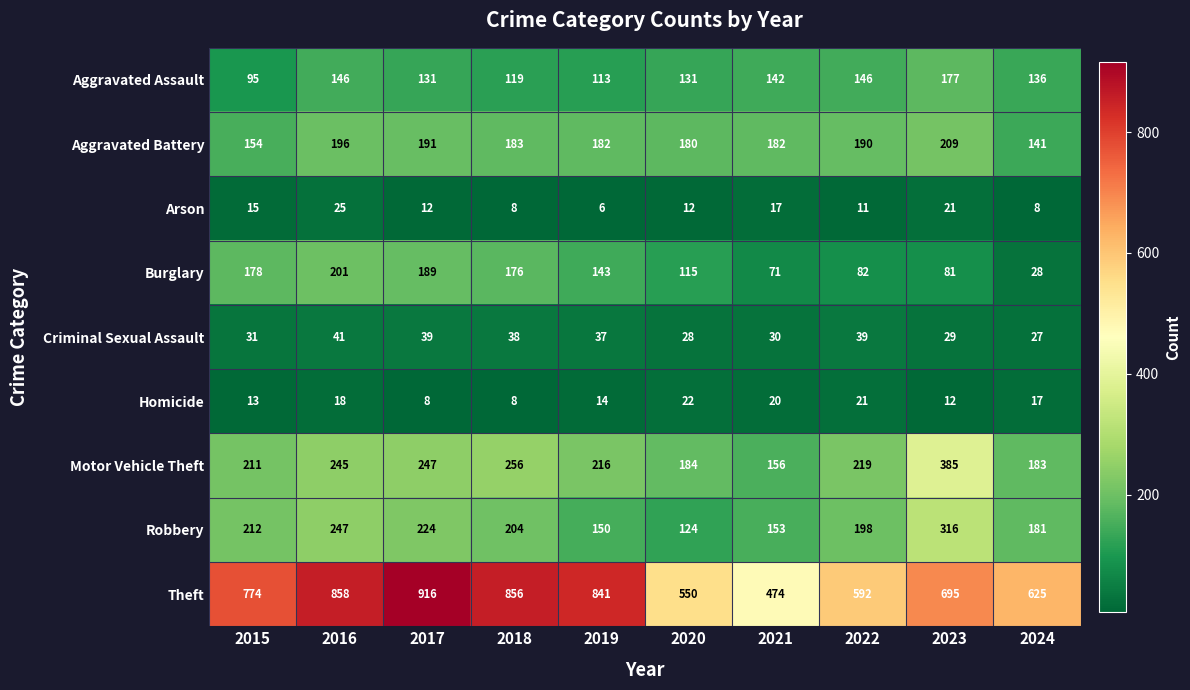

At which category is the sum across all series the highest?

2016